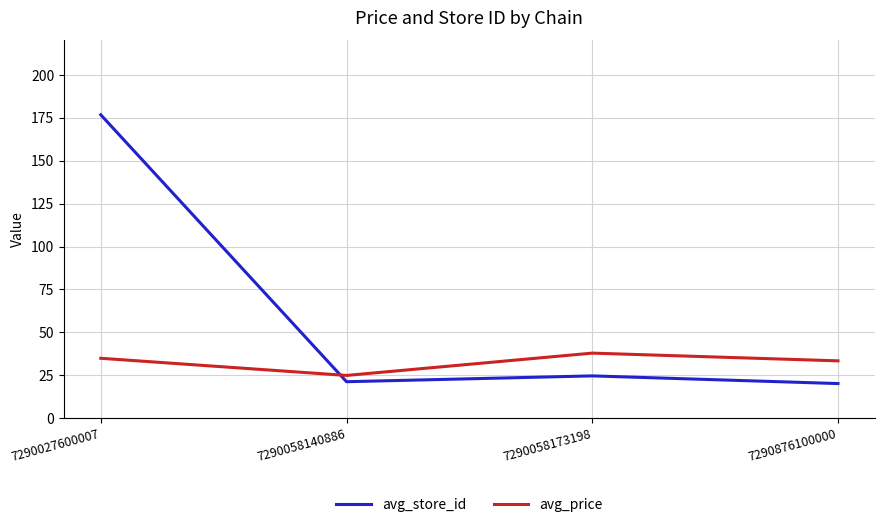

List the series in order of their overall mean, highest first.

avg_store_id, avg_price